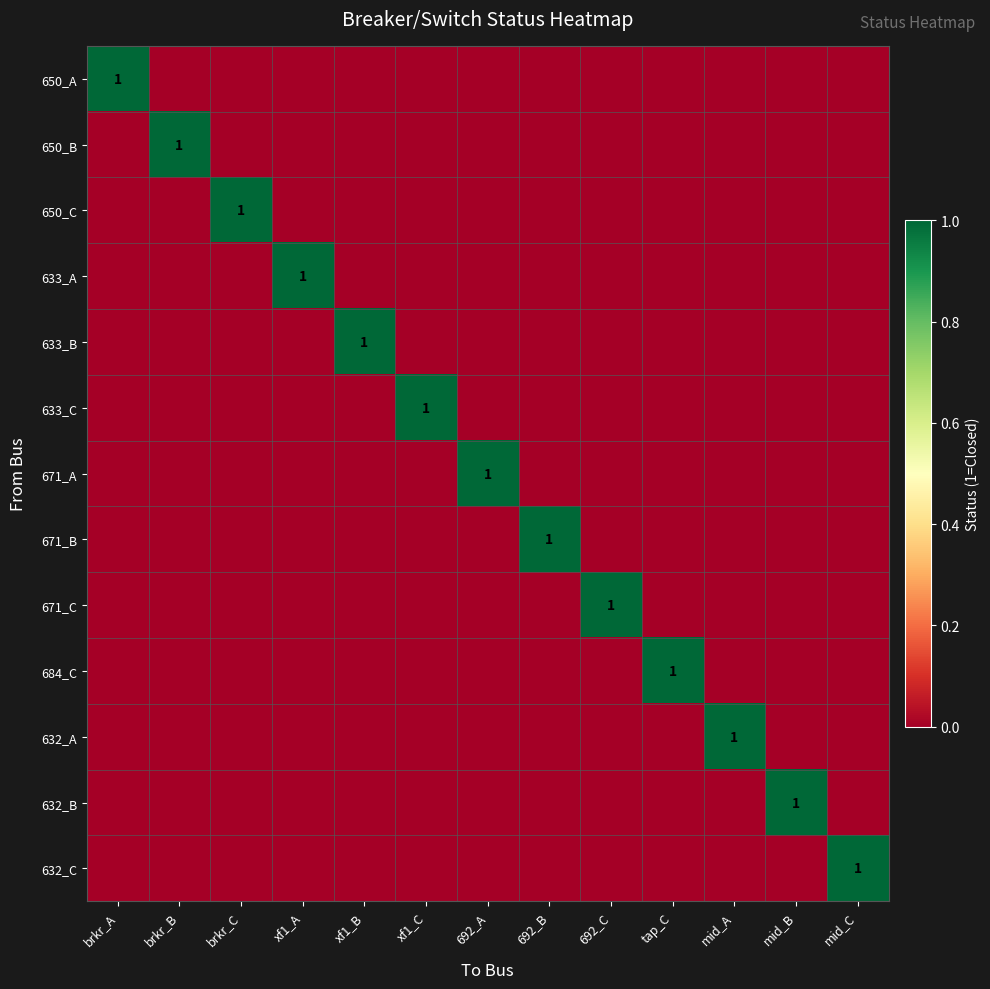

Which series has the largest total across all categories?

650_A